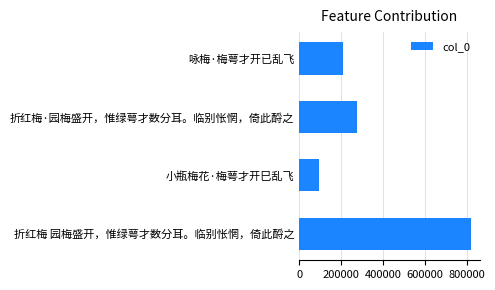

Reading top to bottom, transcribe all the data shown in this chart.

208393	273533	94227	821324